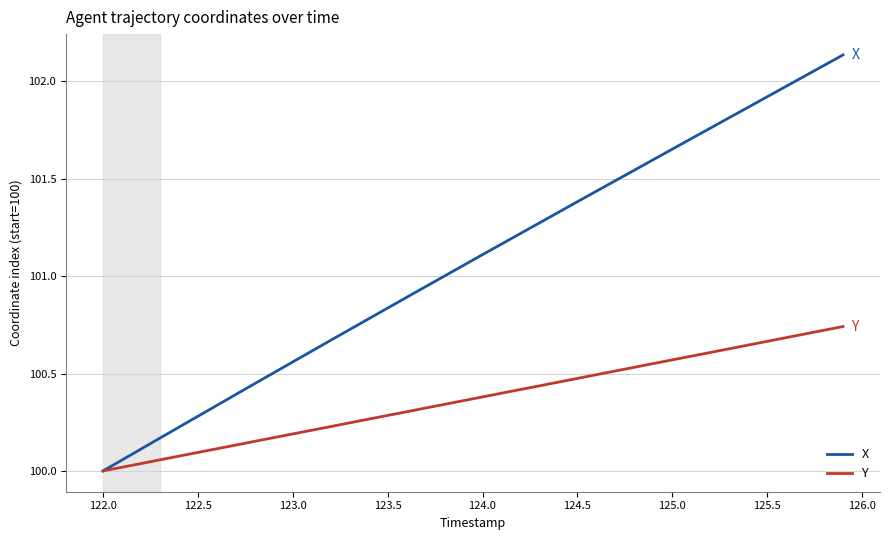

Which series has the largest range (max minus min)?

X